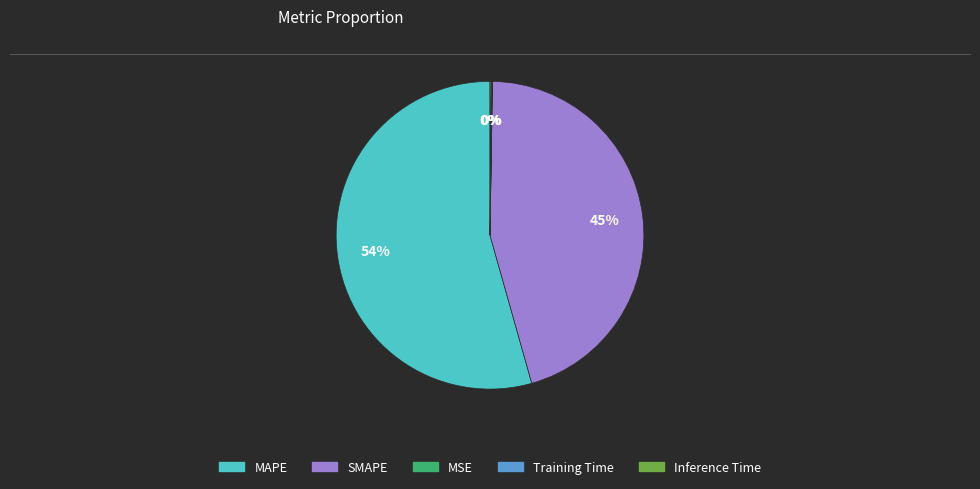

What is the largest slice in the pie chart?

MAPE